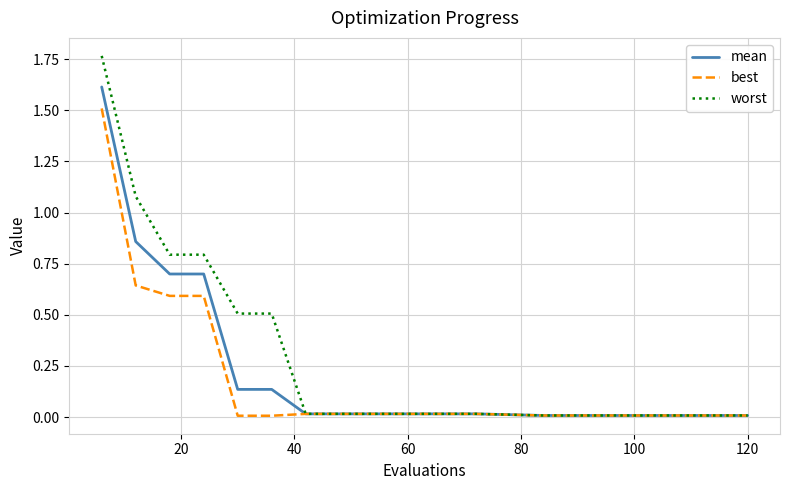

Which series has the widest spread of values?

worst